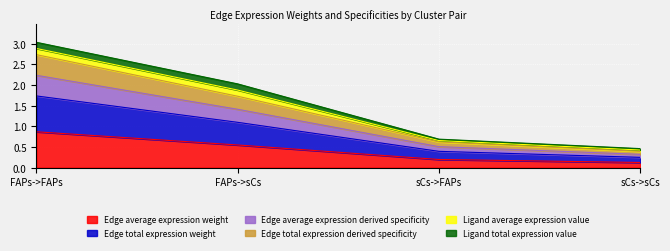

True or false: Edge average expression derived specificity and Edge total expression weight intersect in this chart.

False